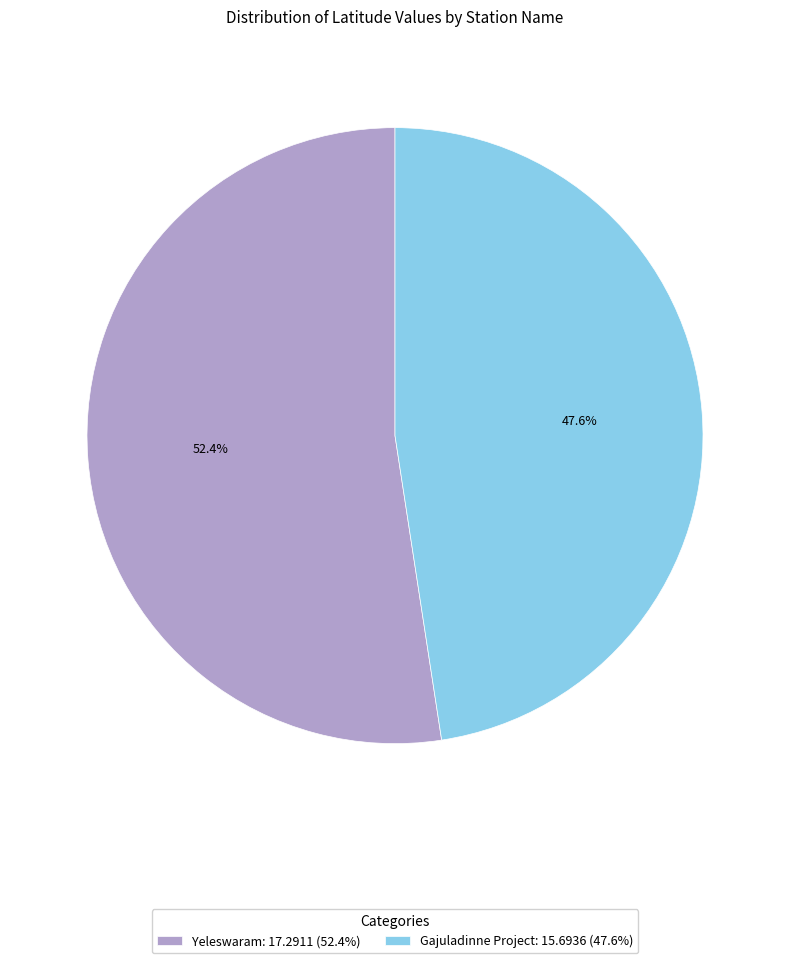

Approximately how many times larger is the value at Yeleswaram compared to Gajuladinne Project?

1.1